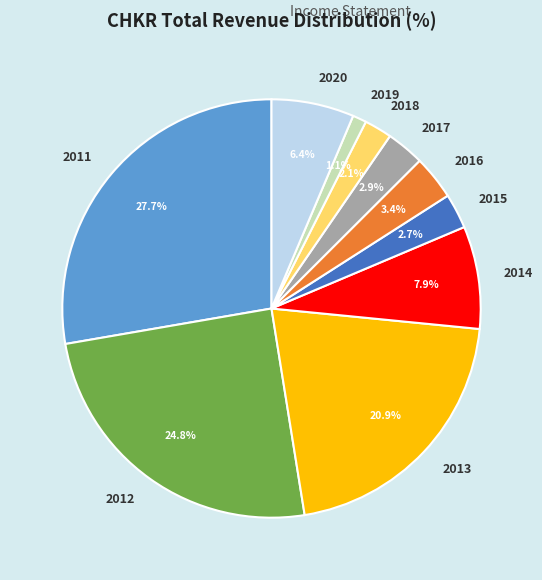

Is there any slice that represents more than half of the pie?

No